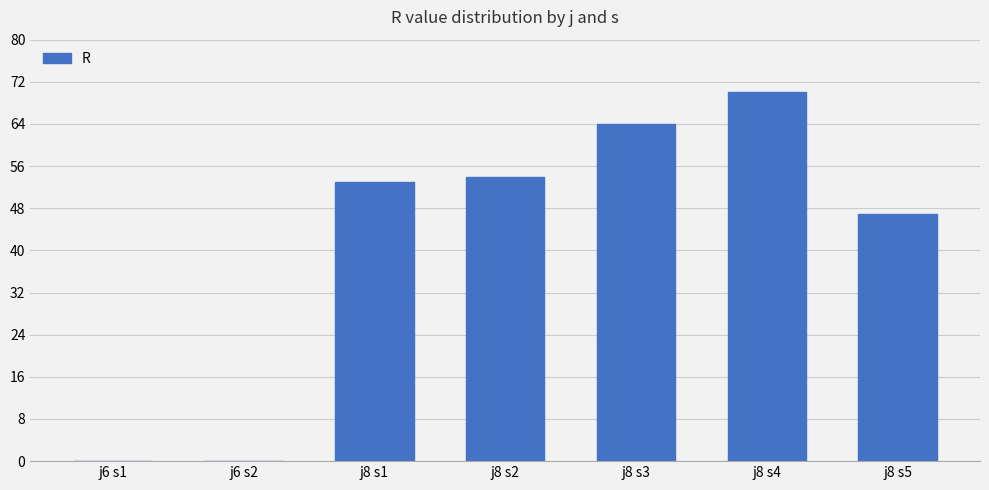

At which label is the value closest to 35?

j8 s5